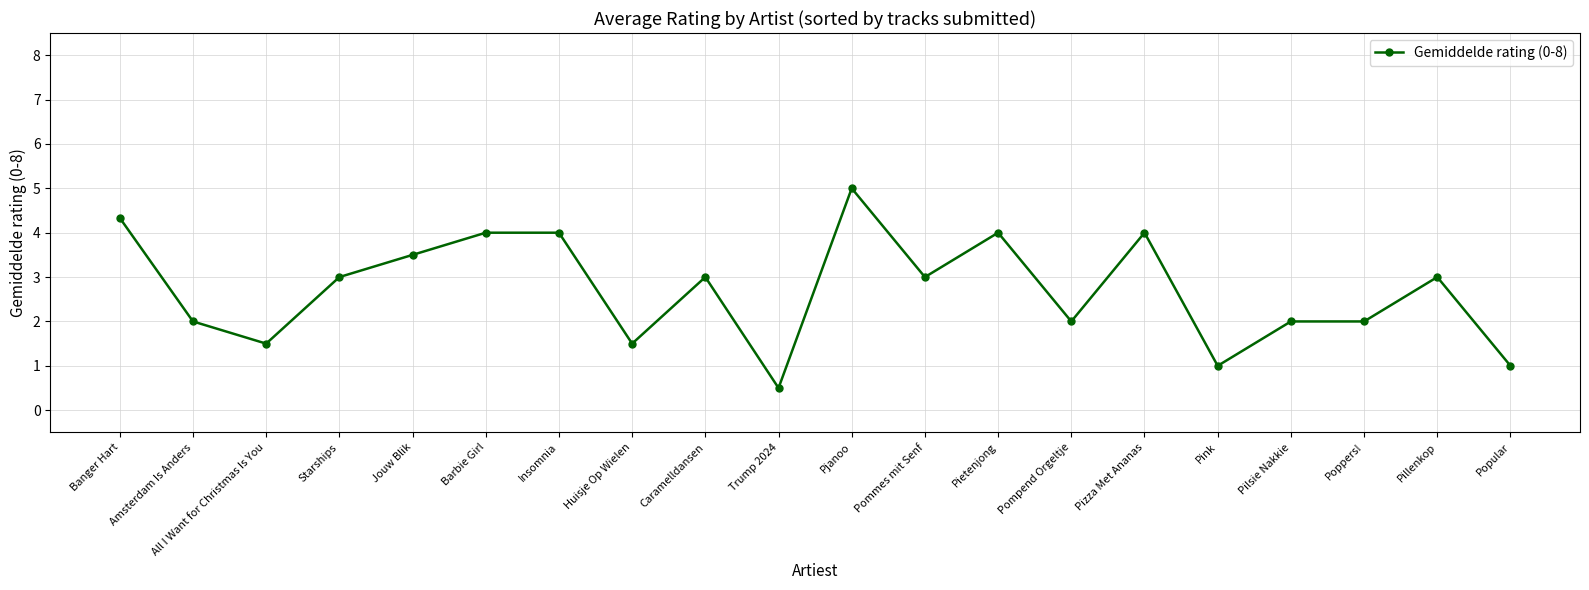

Between Barbie Girl and Pillenkop, which is larger?

Barbie Girl